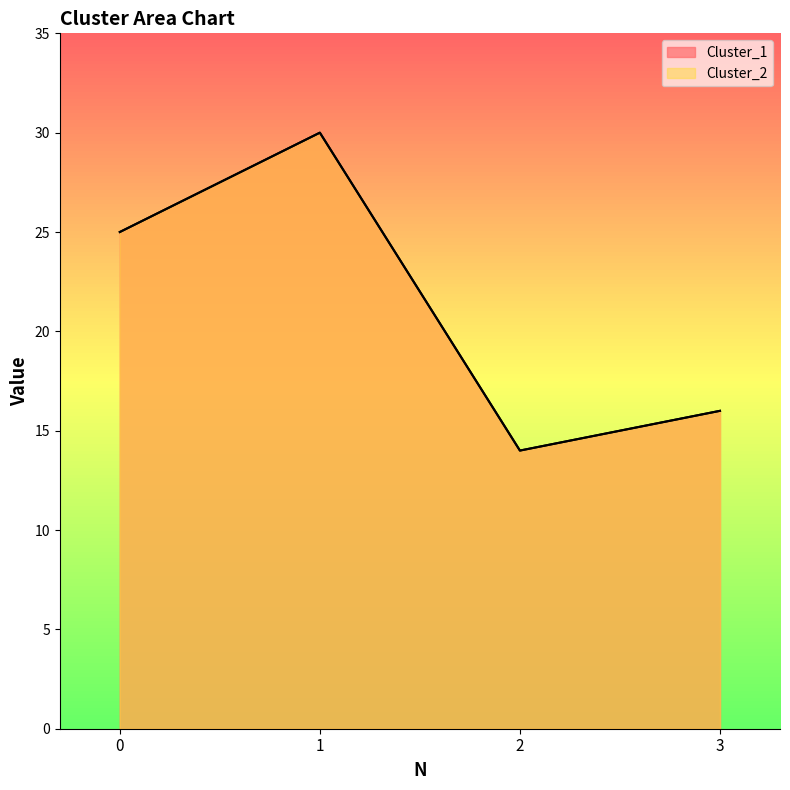

Which series has the largest total across all categories?

Cluster_1